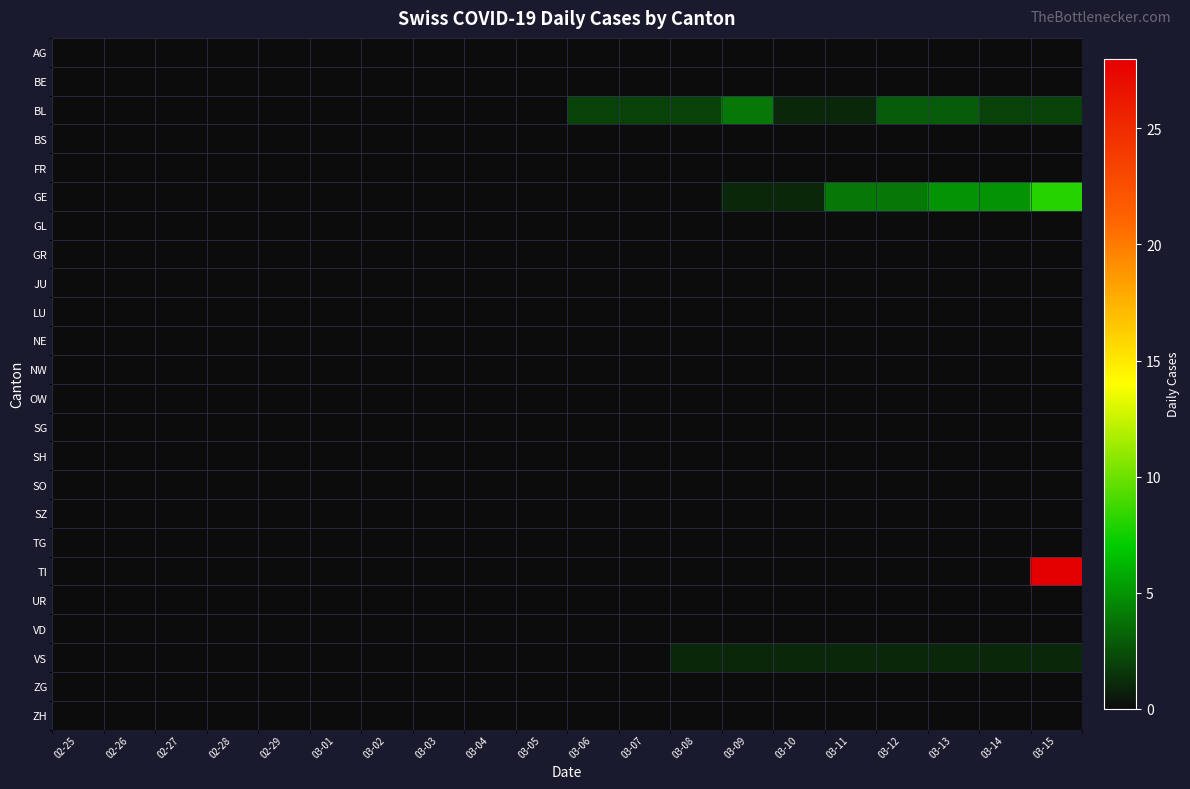

At how many categories does at least one series exceed 1?

9